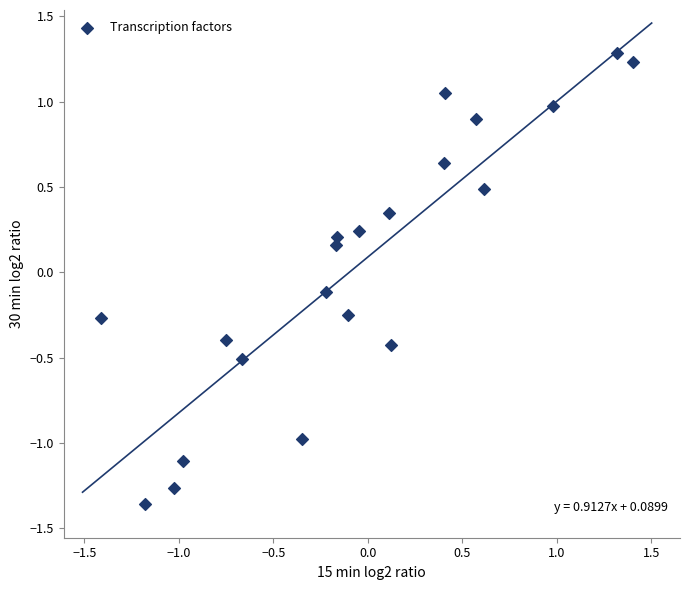

What is the range of Y values (max minus min)?

2.6